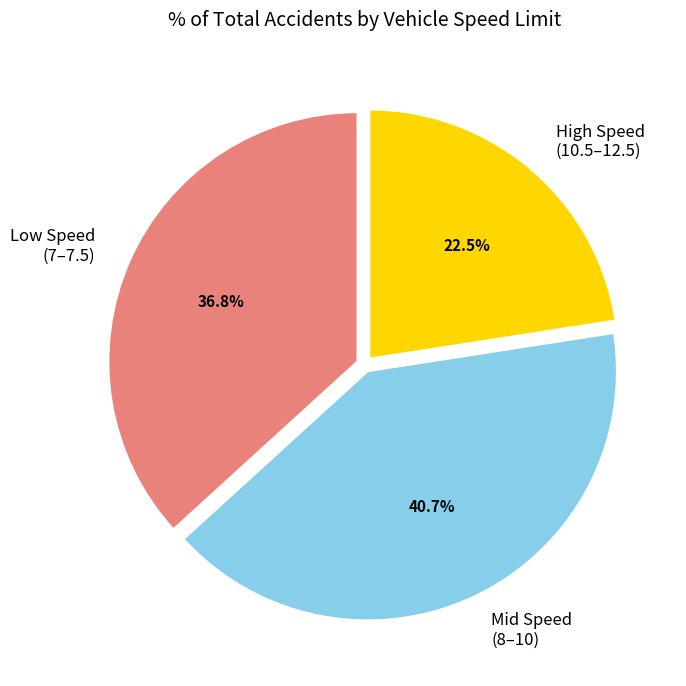

How many segments does this pie chart have?

3